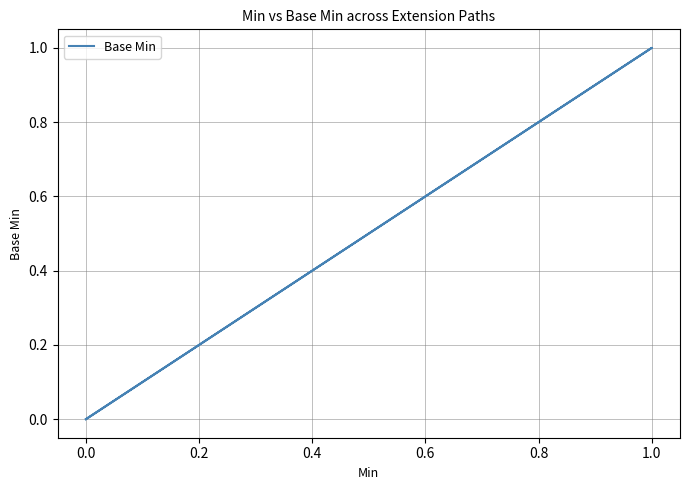

What is the sum of all values?

1